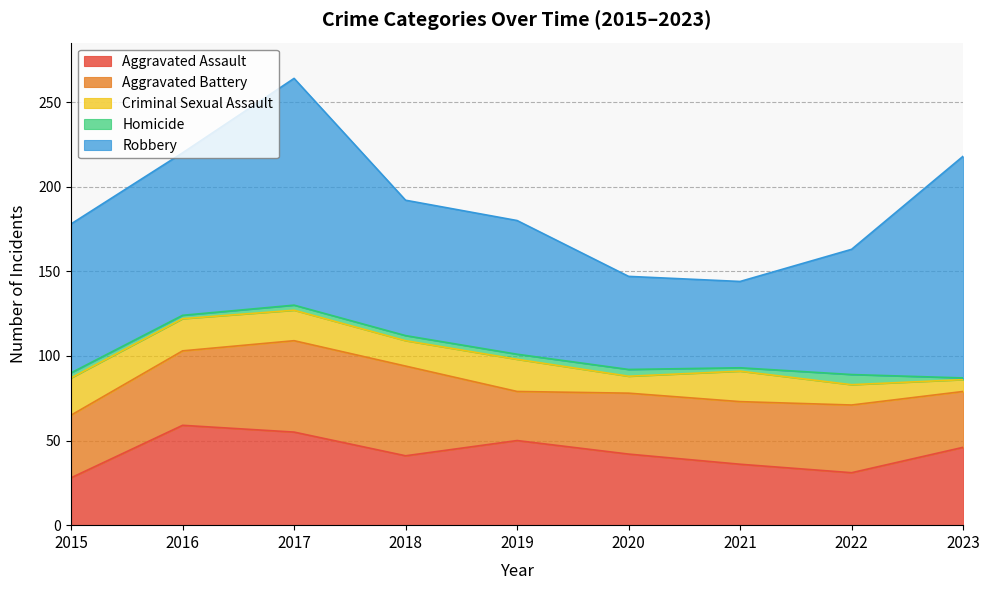

Is it true that Aggravated Battery equals 59 at 2023?

False